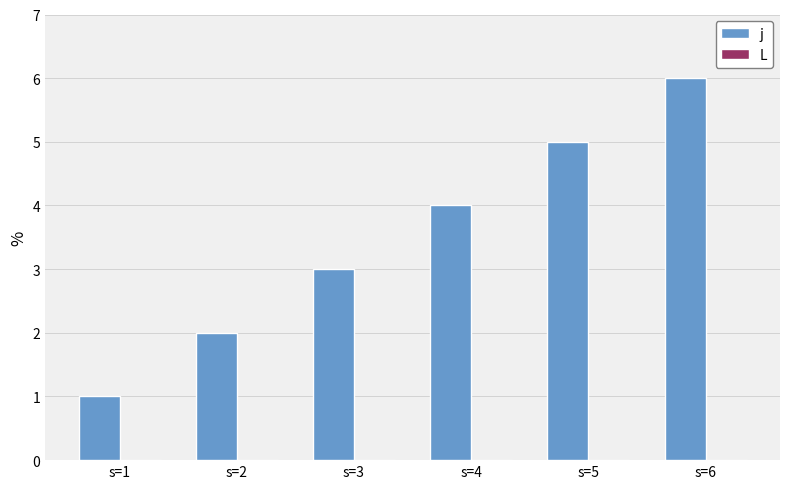

The value at s=4 is 2. True or false?

False